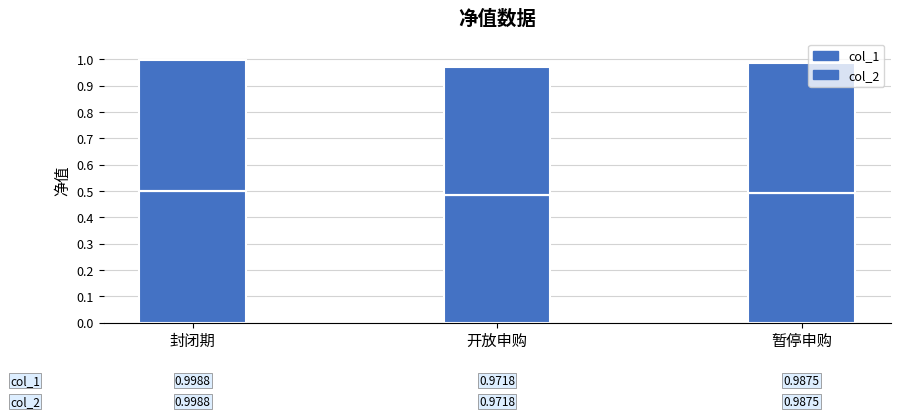

Which series changed the most between 封闭期 and 暂停申购?

col_1